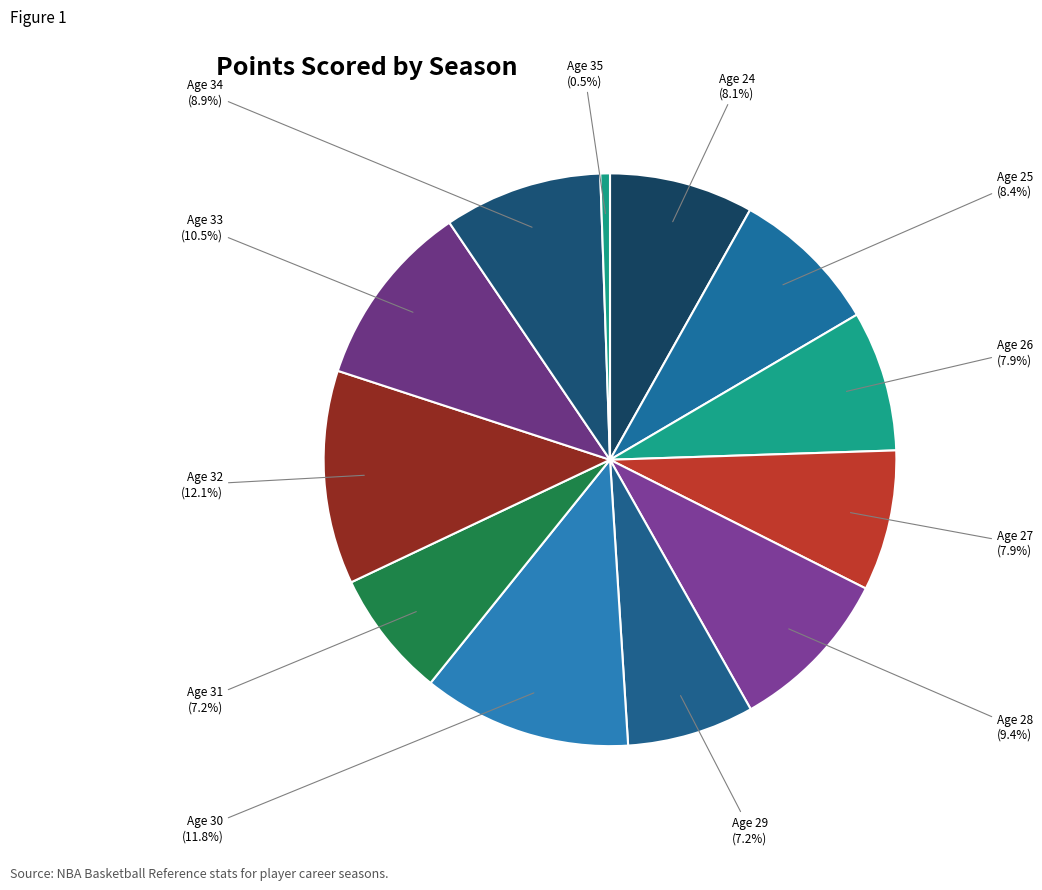

Count the number of slices in the pie.

12